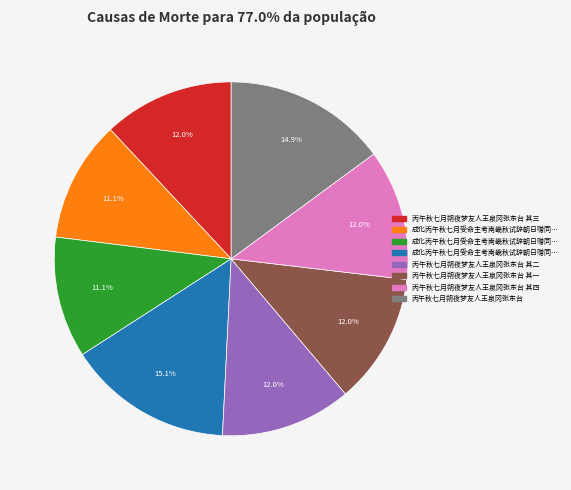

Does any single category account for the majority?

No